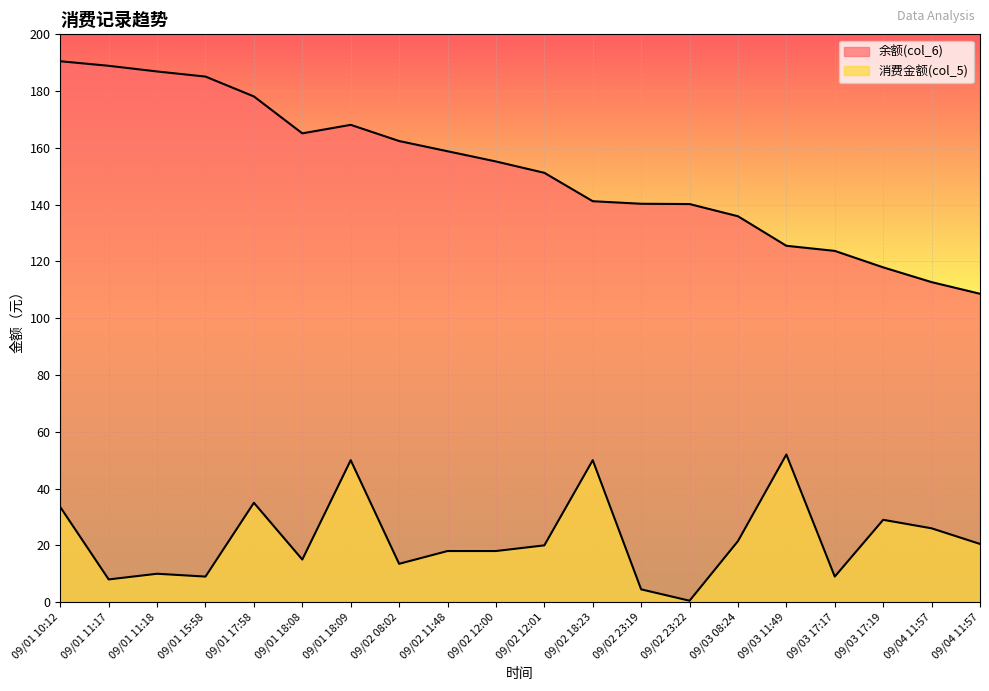

What is the sum of the 消费金额(col_5) values at 09/01 15:58 and 09/04 11:57?

35.0